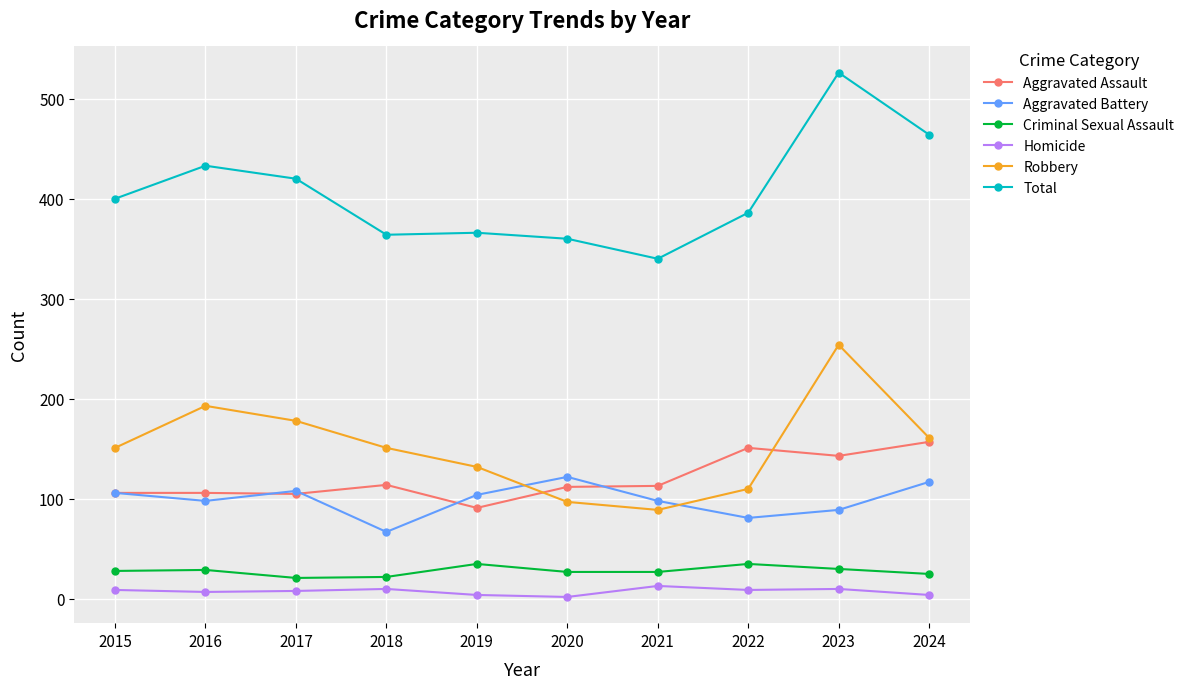

Which series has the largest range (max minus min)?

Total